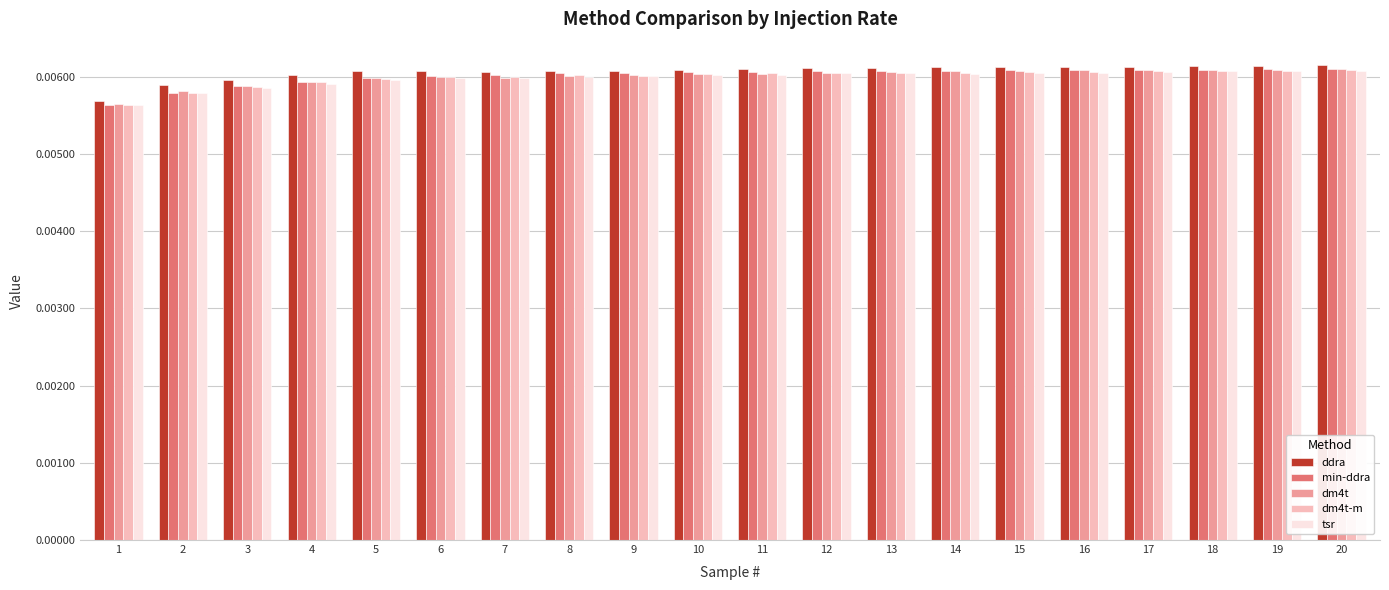

Which series changed the most between 1 and 16?

min-ddra